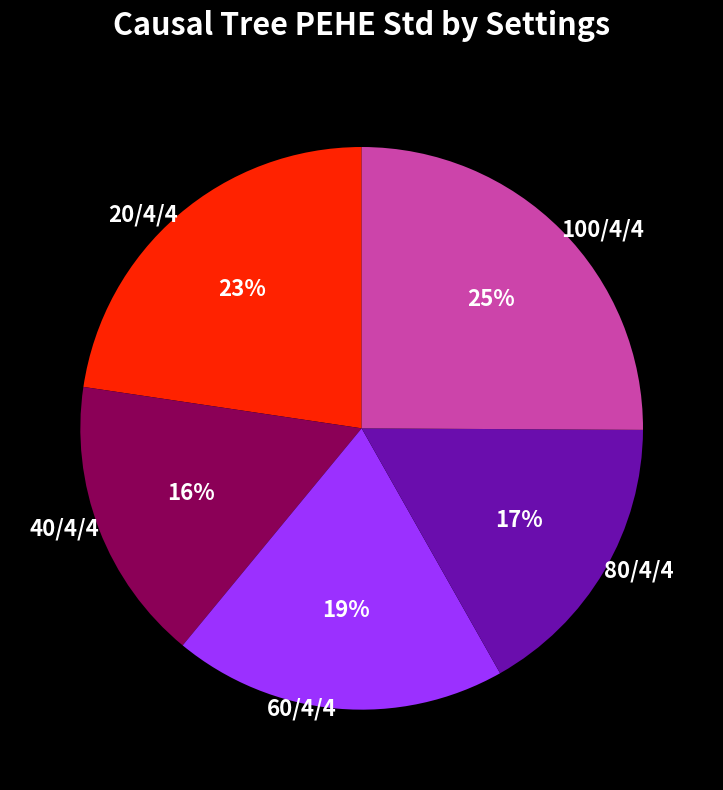

Is the sum of 40/4/4 and 60/4/4 greater than half?

No